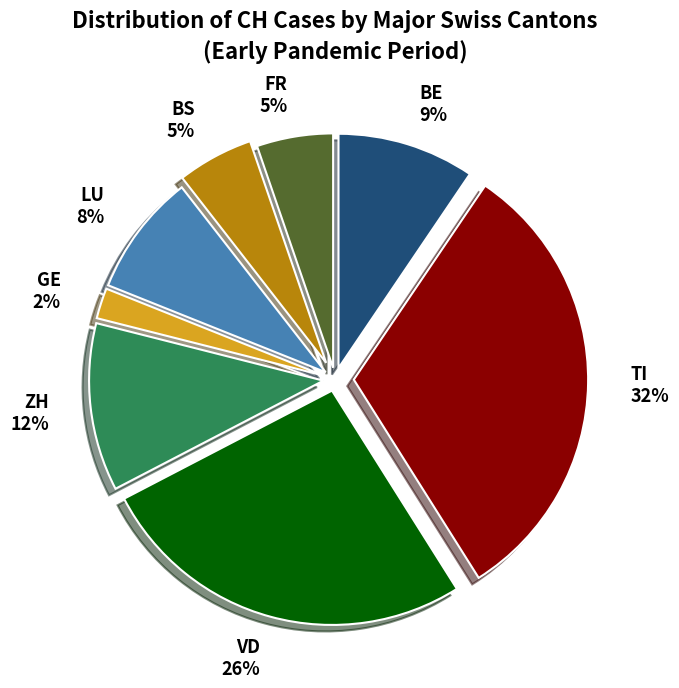

Do BS and GE together represent more than half of the pie?

No